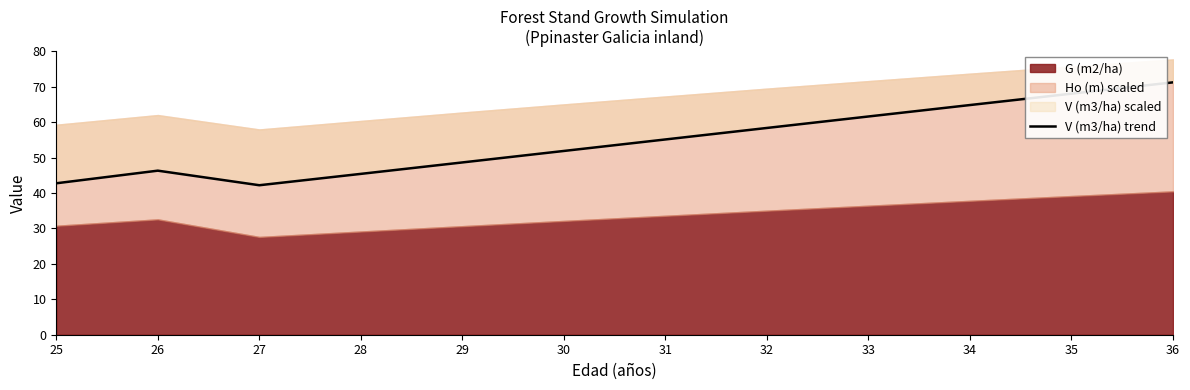

Approximately how many times larger is the value at 27 compared to 30?

0.8